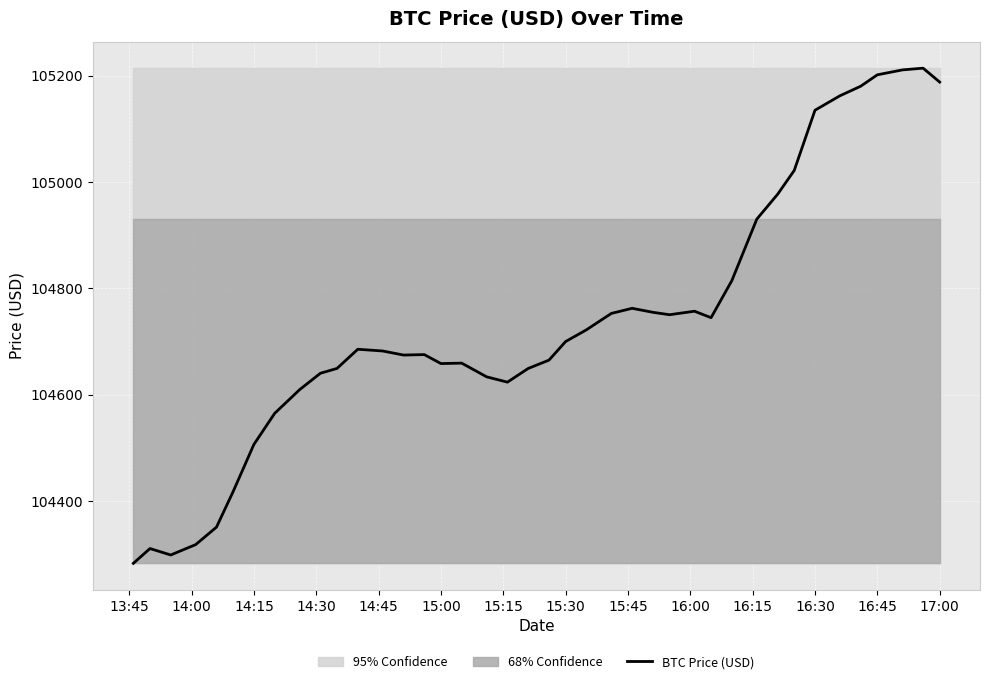

What is the difference between the maximum and minimum values?

931.7